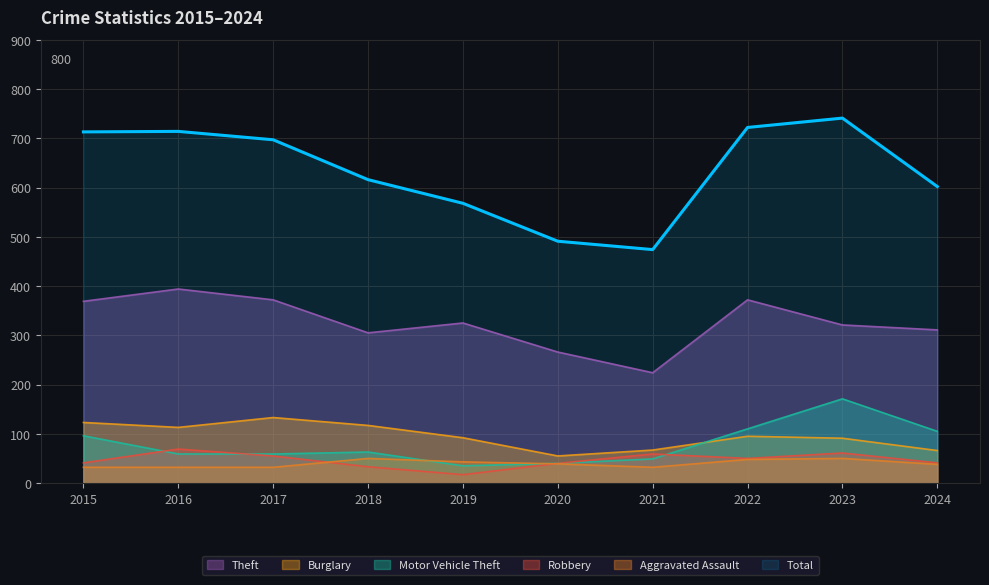

What is the approximate value of Motor Vehicle Theft at 2023?

171